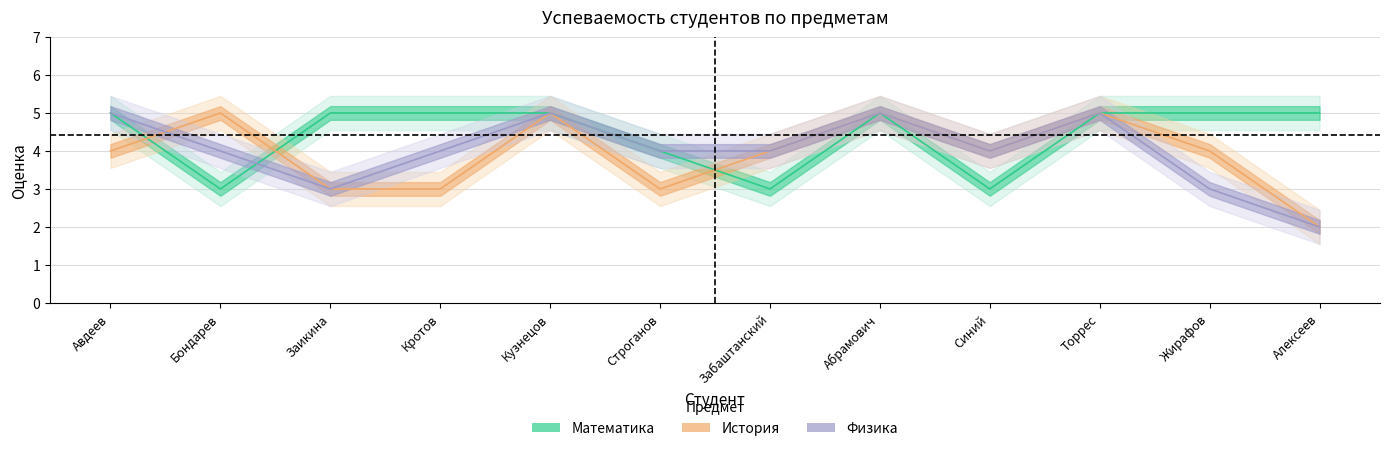

At which category is the sum across all series the highest?

Кузнецов